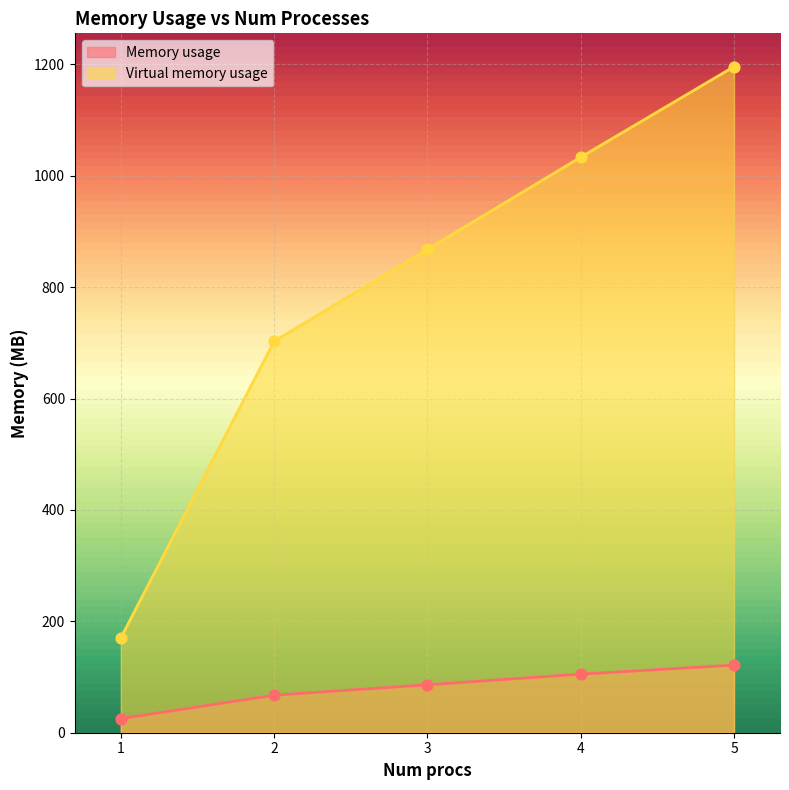

Which series has the largest total across all categories?

Virtual memory usage